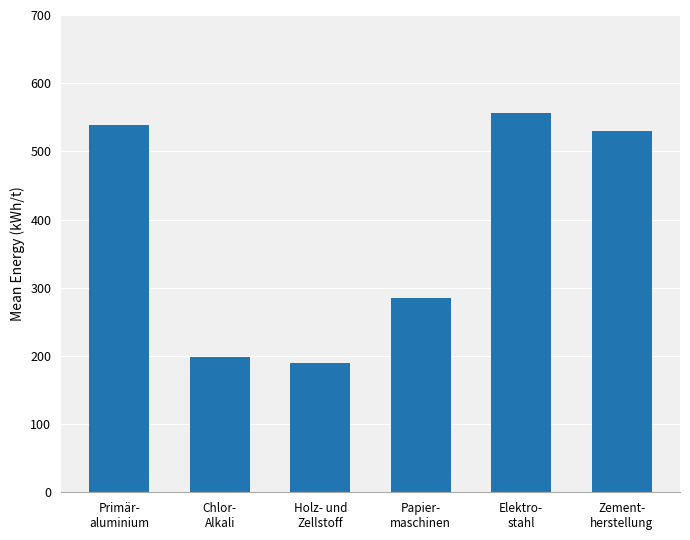

What position from the left is Chlor-
Alkali?

2